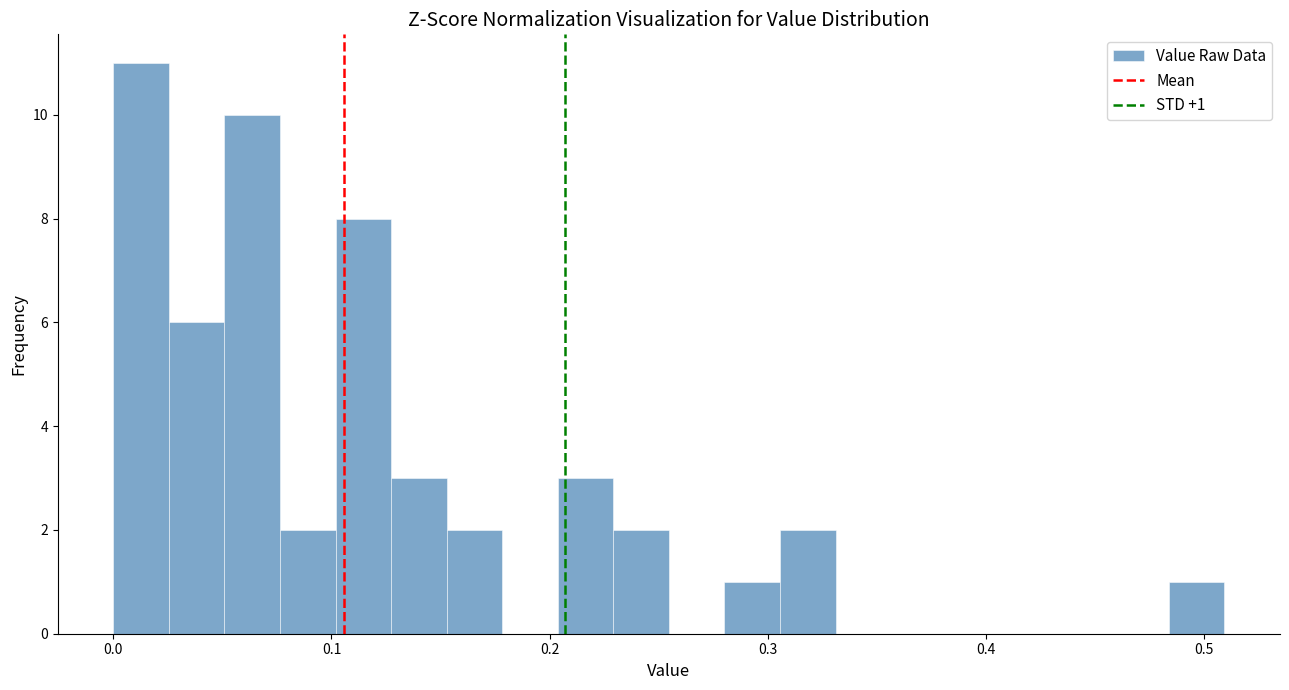

Around what value on the x-axis is the tallest bar? Give the approximate position of its centre, as read against the axis.

0.01